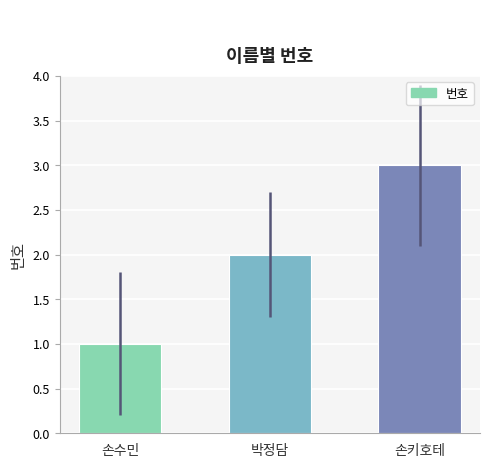

The value at 박정담 is 2. True or false?

True